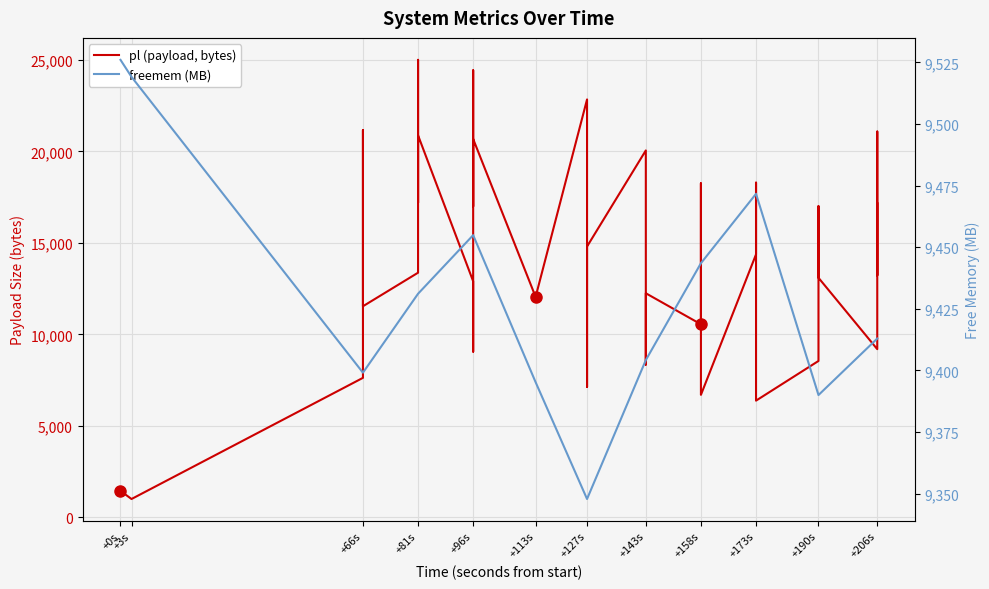

Between which two adjacent categories do freemem (MB) and pl (payload, bytes) first intersect?

+66s and +66s